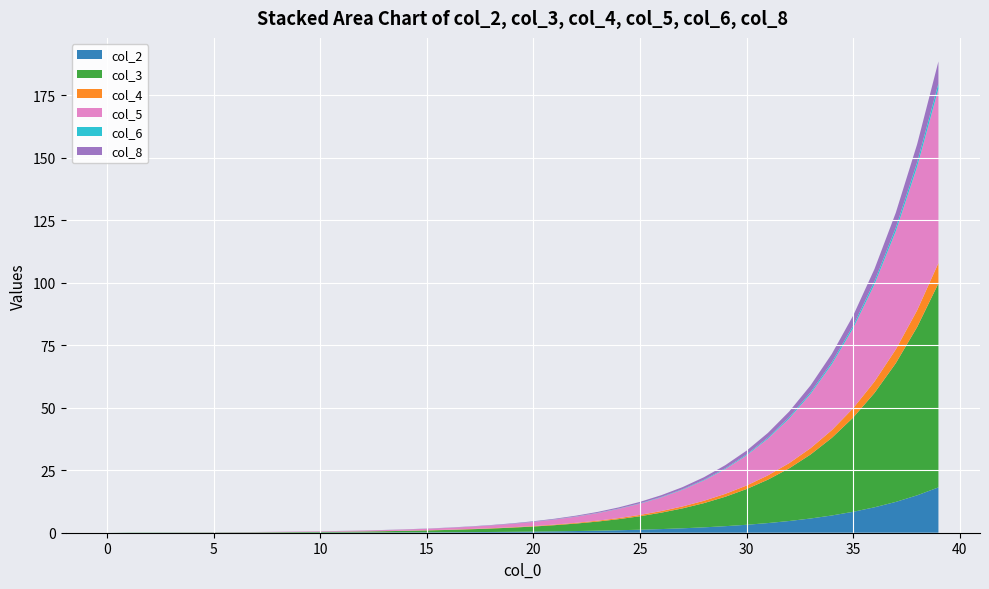

Reading right to left, what are all the values shown in this chart?

col_5: 39=69.8	38=57.5	37=47.3	36=39.0	35=32.1	34=26.4	33=21.7	32=17.9	31=14.7	30=12.1	29=9.9	28=8.2	27=6.7	26=5.5	25=4.5	24=3.7	23=3.0	22=2.5	21=2.0	20=1.7	19=1.4	18=1.1	17=0.9	16=0.7	15=0.6	14=0.5	13=0.4	12=0.3	11=0.2	10=0.2	9=0.2	8=0.1	7=0.1	6=0.1	5=0.1	4=0.0	3=0.0	2=0.0	1=0.0	0=0.0
col_3: 39=81.6	38=67.3	37=55.5	36=45.8	35=37.7	34=31.1	33=25.6	32=21.1	31=17.4	30=14.3	29=11.8	28=9.7	27=8.0	26=6.6	25=5.4	24=4.4	23=3.6	22=3.0	21=2.5	20=2.0	19=1.7	18=1.4	17=1.1	16=0.9	15=0.8	14=0.6	13=0.5	12=0.4	11=0.3	10=0.3	9=0.2	8=0.2	7=0.1	6=0.1	5=0.1	4=0.1	3=0.1	2=0.1	1=0.1	0=0.0
col_8: 39=8.8	38=7.2	37=6.0	36=4.9	35=4.0	34=3.3	33=2.7	32=2.2	31=1.9	30=1.5	29=1.2	28=1.0	27=0.8	26=0.7	25=0.6	24=0.5	23=0.4	22=0.3	21=0.2	20=0.2	19=0.2	18=0.1	17=0.1	16=0.1	15=0.1	14=0.1	13=0.1	12=0.0	11=0.0	10=0.0	9=0.0	8=0.0	7=0.0	6=0.0	5=0.0	4=0.0	3=0.0	2=0.0	1=0.0	0=0.0
col_4: 39=8.2	38=6.7	37=5.5	36=4.6	35=3.8	34=3.1	33=2.5	32=2.1	31=1.7	30=1.4	29=1.2	28=0.9	27=0.8	26=0.6	25=0.5	24=0.4	23=0.3	22=0.3	21=0.2	20=0.2	19=0.2	18=0.1	17=0.1	16=0.1	15=0.1	14=0.1	13=0.1	12=0.0	11=0.0	10=0.0	9=0.0	8=0.0	7=0.0	6=0.0	5=0.0	4=0.0	3=0.0	2=0.0	1=0.0	0=0.0
col_2: 39=18.1	38=15.0	37=12.3	36=10.2	35=8.4	34=6.9	33=5.7	32=4.7	31=3.9	30=3.2	29=2.6	28=2.1	27=1.8	26=1.5	25=1.2	24=1.0	23=0.8	22=0.7	21=0.6	20=0.5	19=0.4	18=0.3	17=0.2	16=0.2	15=0.2	14=0.1	13=0.1	12=0.1	11=0.1	10=0.1	9=0.1	8=0.0	7=0.0	6=0.0	5=0.0	4=0.0	3=0.0	2=0.0	1=0.0	0=0.0
col_6: 39=2.1	38=1.7	37=1.4	36=1.2	35=1.0	34=0.8	33=0.7	32=0.5	31=0.4	30=0.4	29=0.3	28=0.2	27=0.2	26=0.2	25=0.1	24=0.1	23=0.1	22=0.1	21=0.1	20=0.1	19=0.0	18=0.0	17=0.0	16=0.0	15=0.0	14=0.0	13=0.0	12=0.0	11=0.0	10=0.0	9=0.0	8=0.0	7=0.0	6=0.0	5=0.0	4=0.0	3=0.0	2=0.0	1=0.0	0=0.0